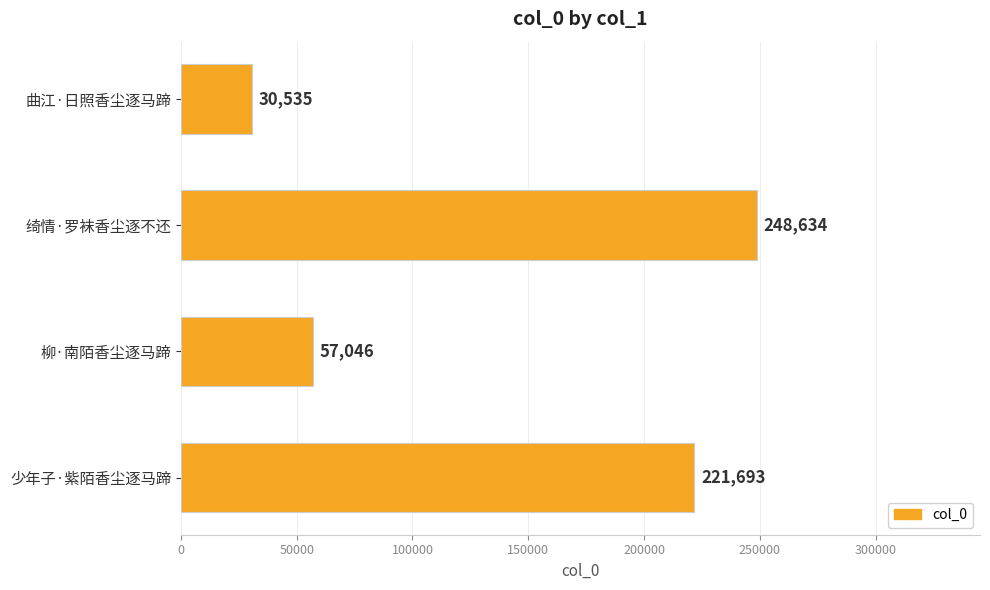

Does the chart contain any negative values?

No